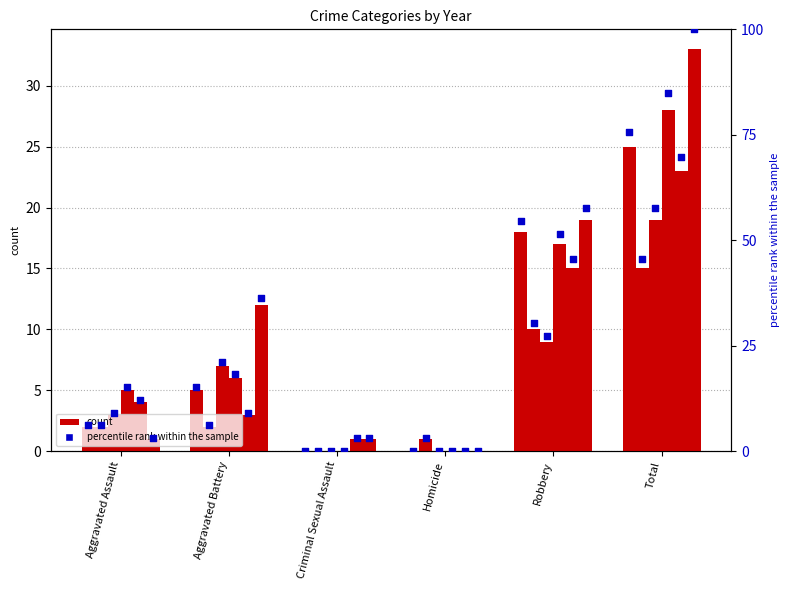

Between Total and Robbery, which is larger?

Total